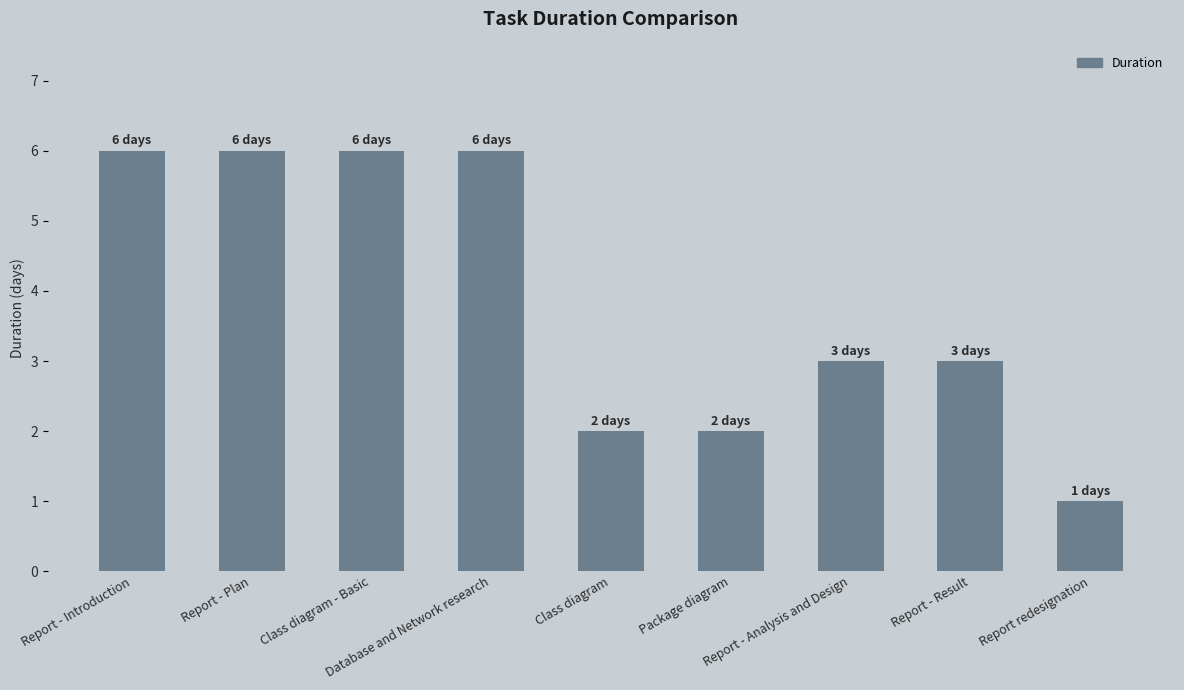

What is the value of the 3rd bar from the left?

6